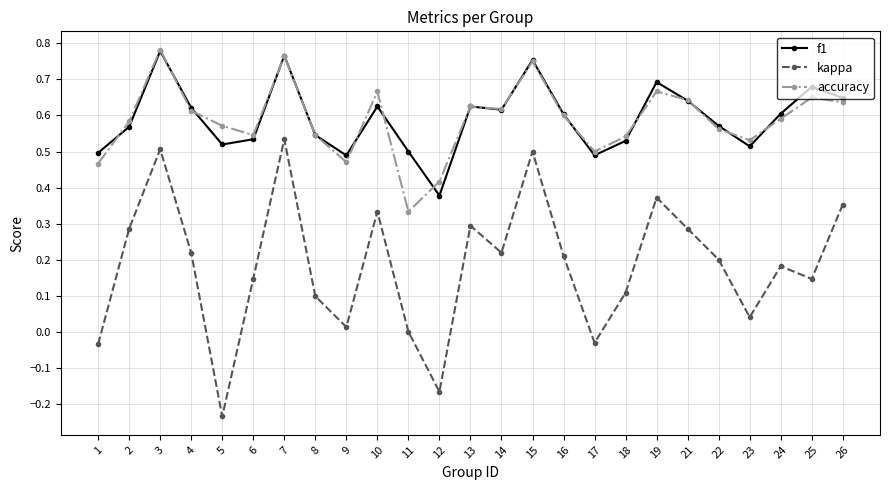

The f1 series shows 0.9 at 14. True or false?

False